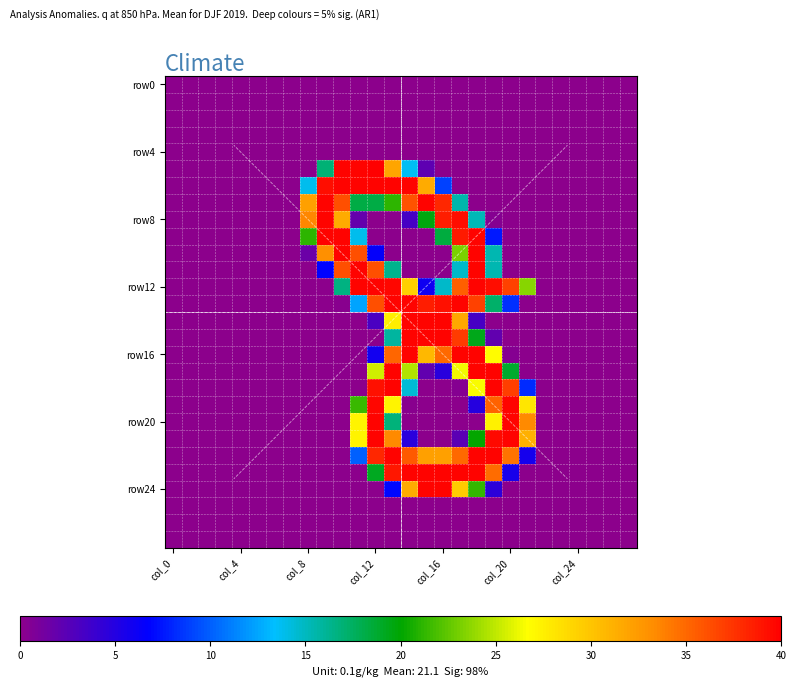

What is the greatest value displayed?

255